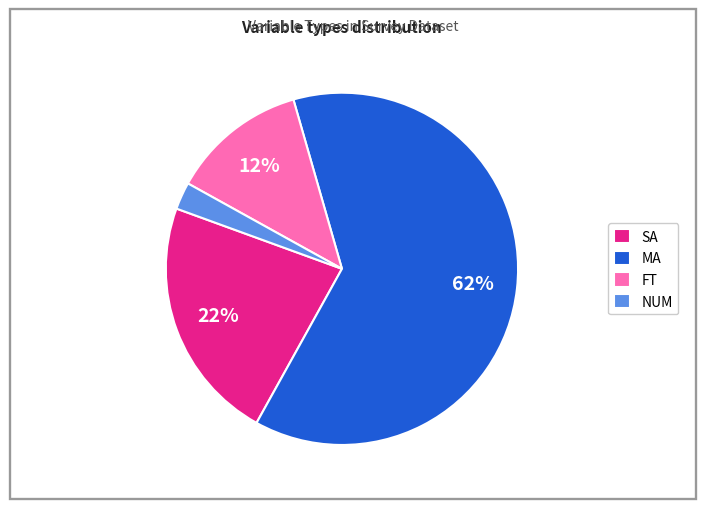

The SA slice represents 11% of the pie. True or false?

False